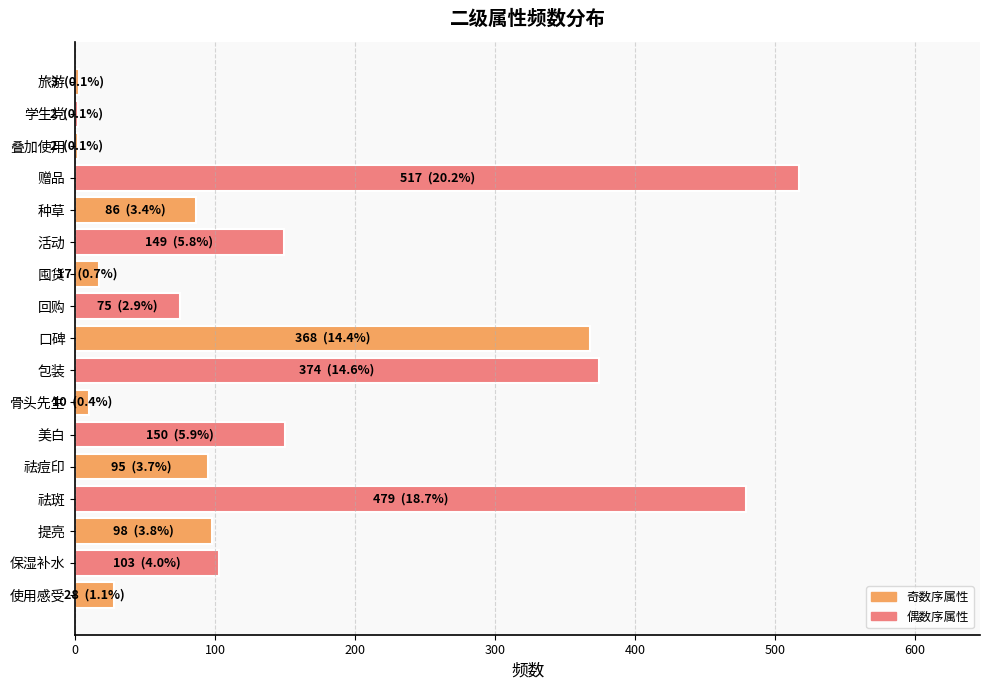

Where is the data nearest to the value 259?

美白